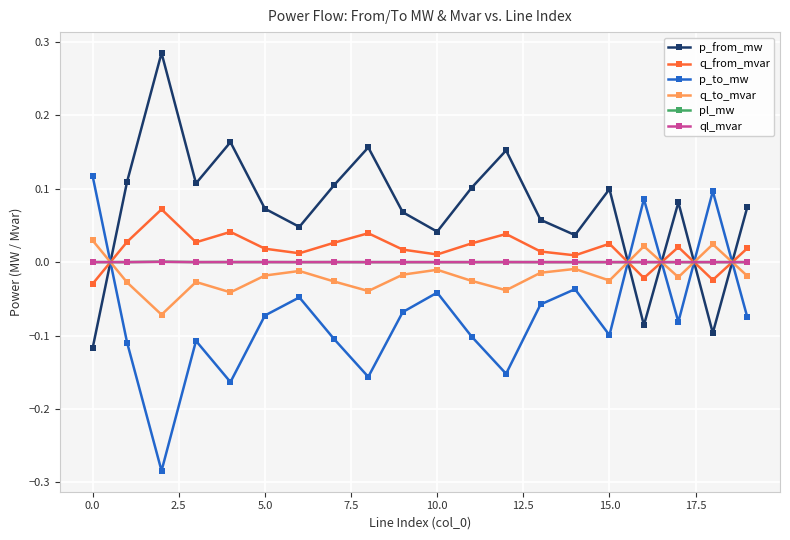

How many interior local valleys does the p_to_mw series have?

6